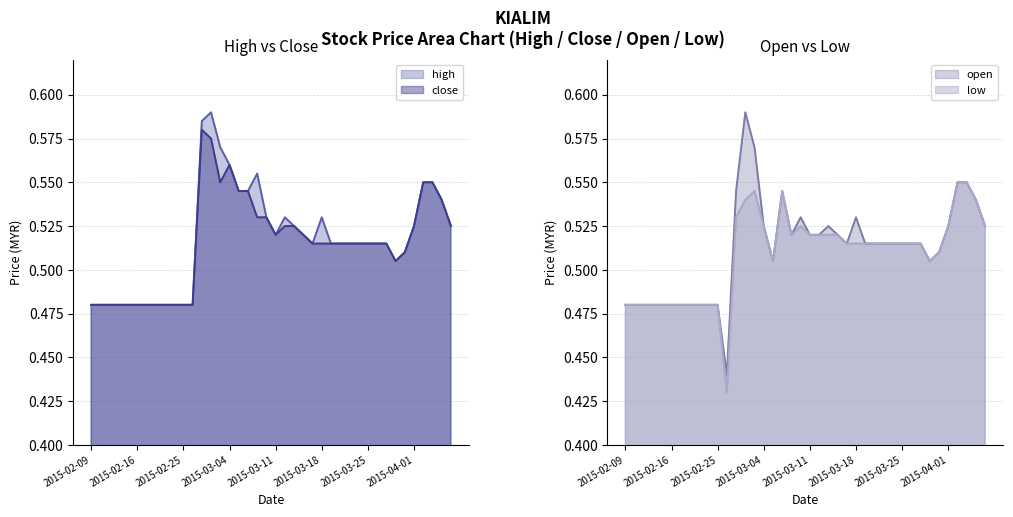

True or false: open has more than 2 interior local peaks.

True